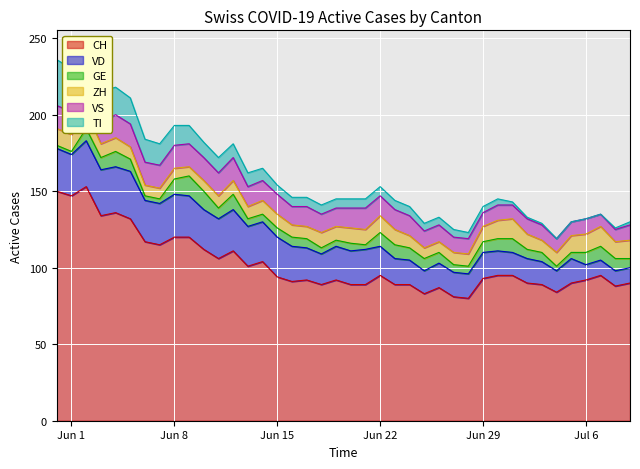

What is the difference between the maximum and second lowest values in the TI series?

30